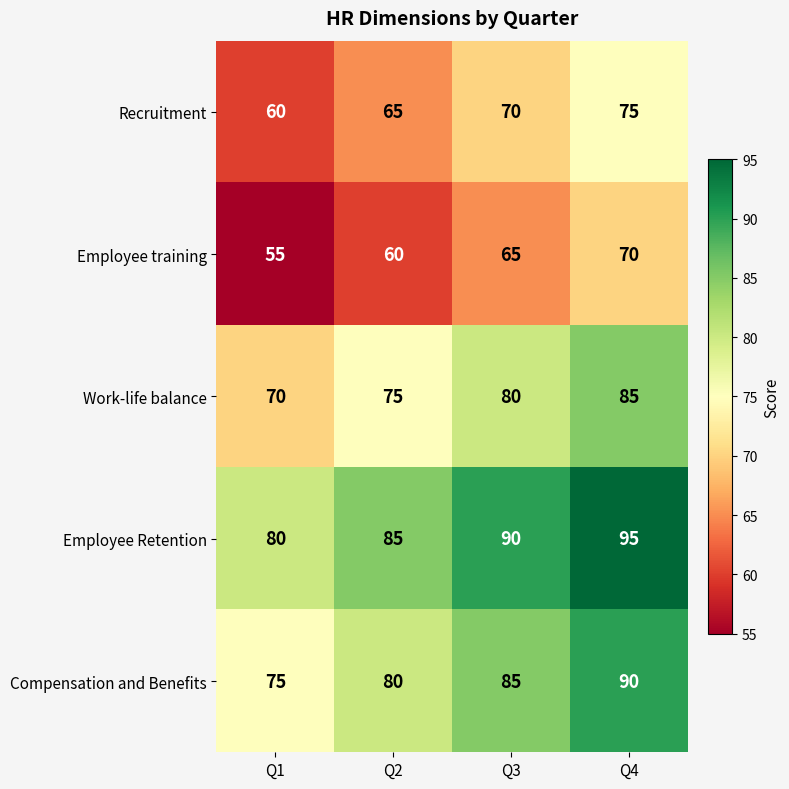

List the series in order of their overall mean, lowest first.

Employee training, Recruitment, Work-life balance, Compensation and Benefits, Employee Retention